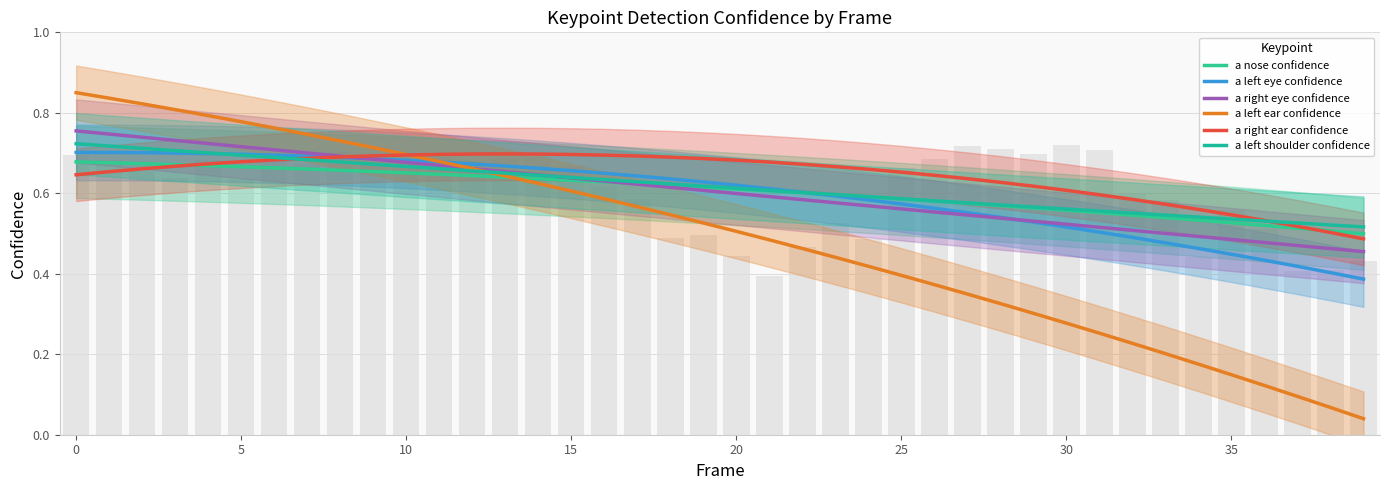

Which series has the largest range (max minus min)?

a left ear confidence